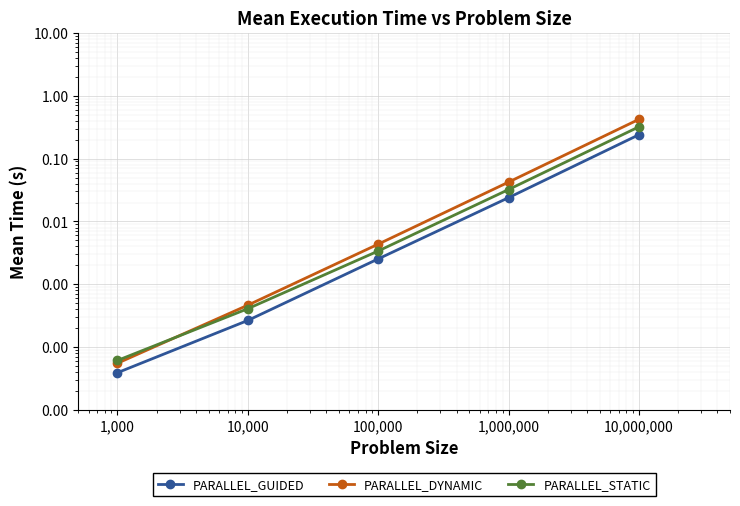

True or false: PARALLEL_GUIDED and PARALLEL_DYNAMIC cross at least once.

False